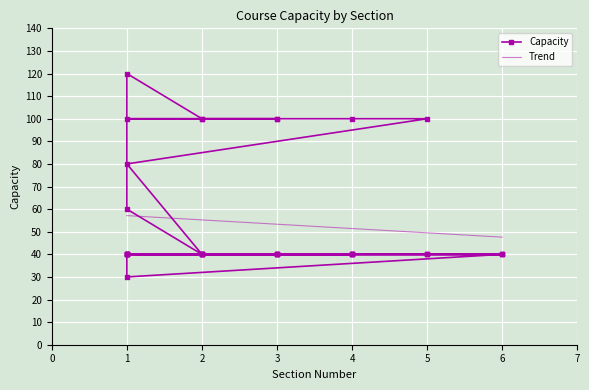

What is the minimum value for Trend?

47.6